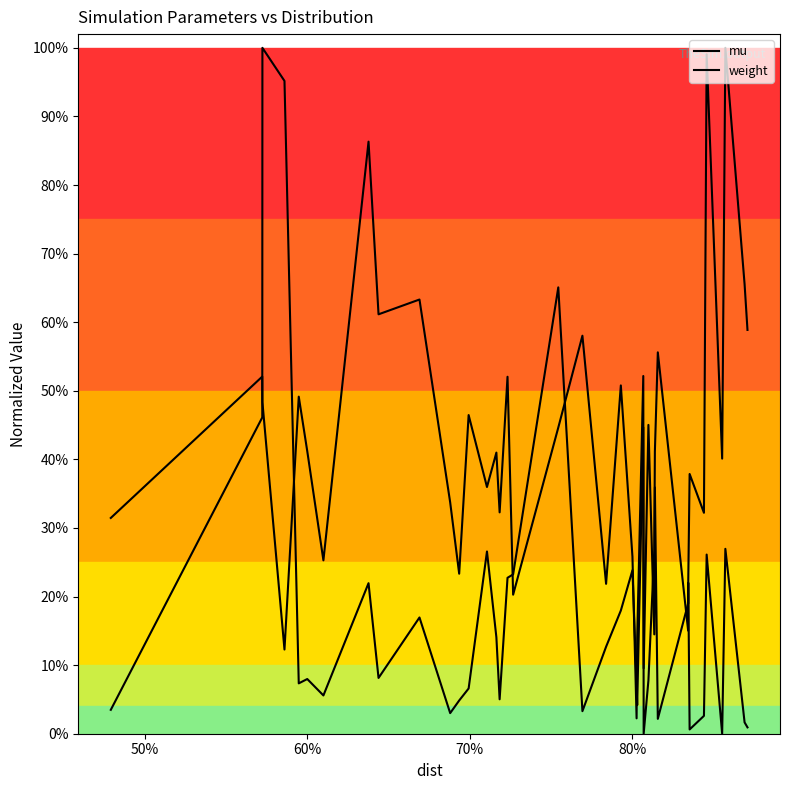

What is the sum of all mu values?

16.3